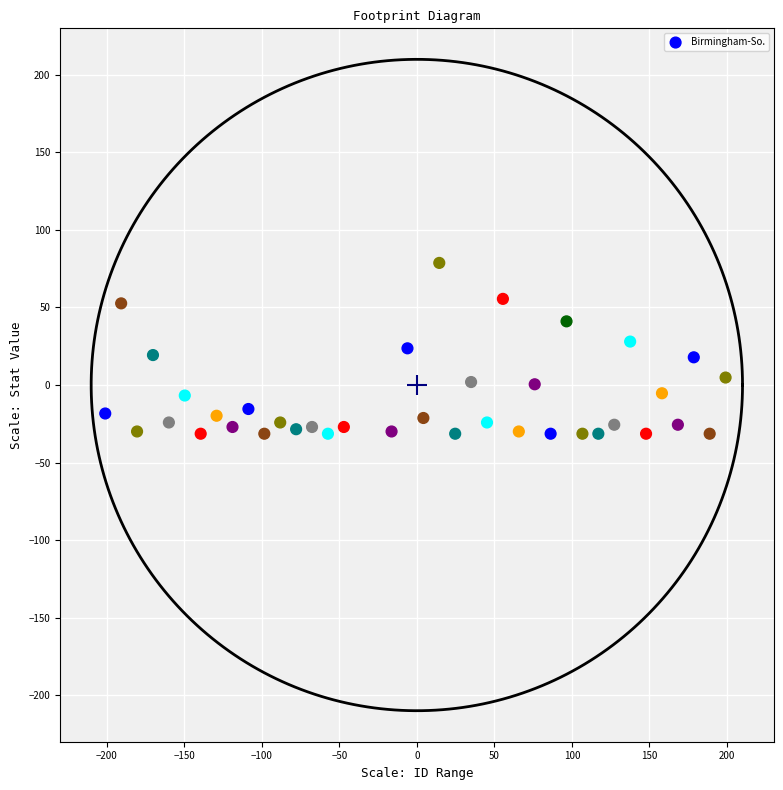

What is the range of X values (max minus min)?

400.0